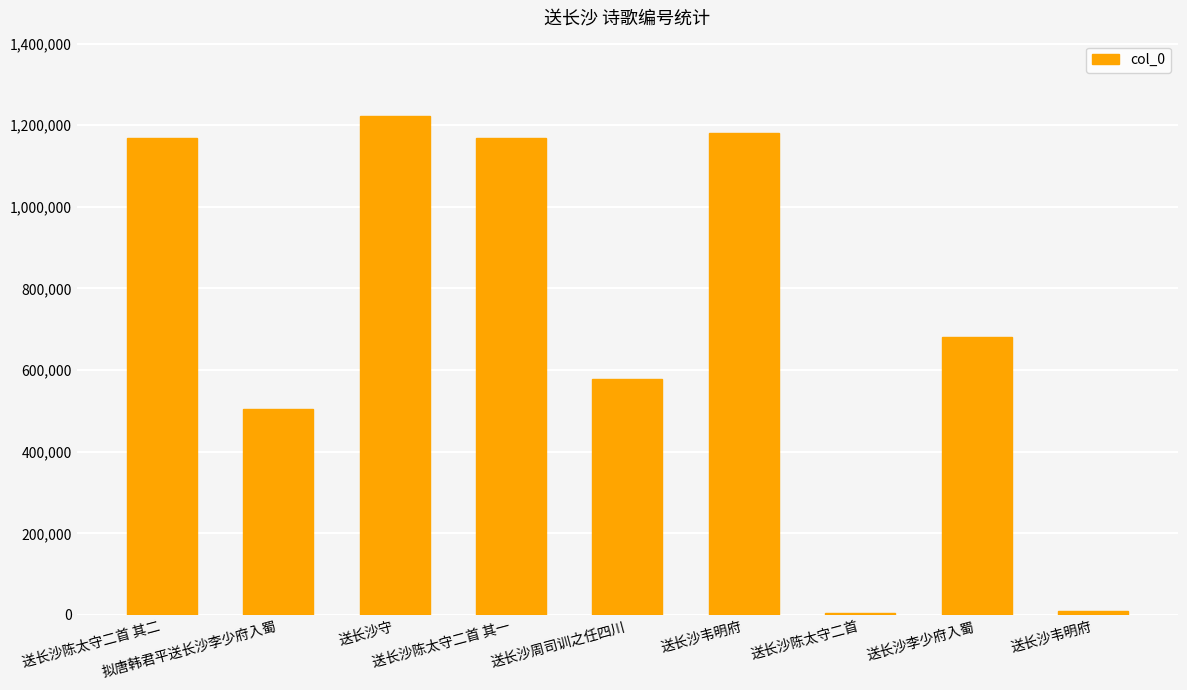

List the labels in order of value, smallest first.

送长沙陈太守二首, 送长沙韦明府, 拟唐韩君平送长沙李少府入蜀, 送长沙周司训之任四川, 送长沙李少府入蜀, 送长沙陈太守二首 其一, 送长沙陈太守二首 其二, 送长沙韦明府, 送长沙守